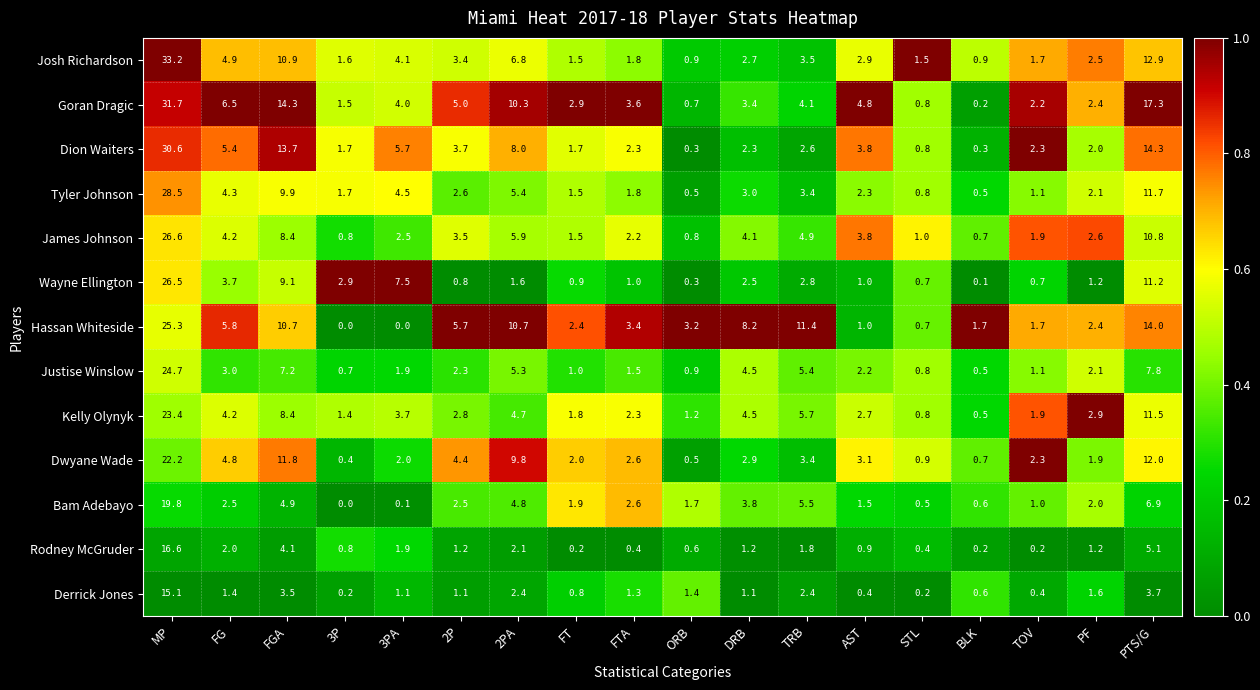

What is the difference between the highest and lowest values at 2PA?

9.1